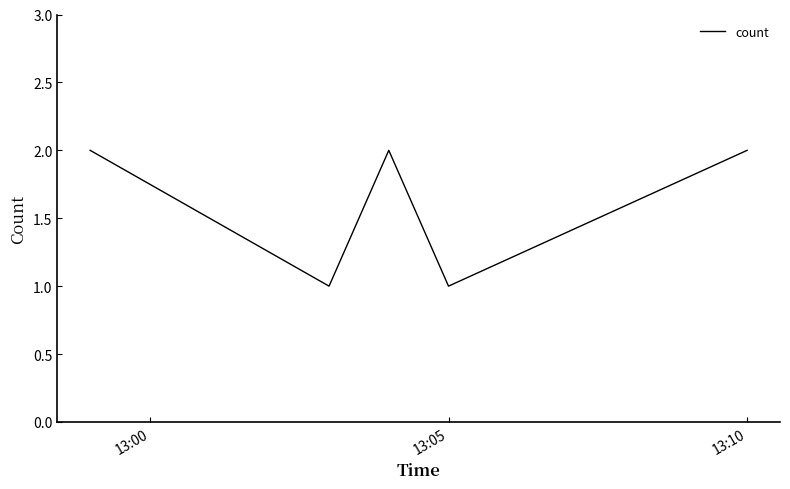

How many interior local peaks (higher than both neighbors) does the data have?

1